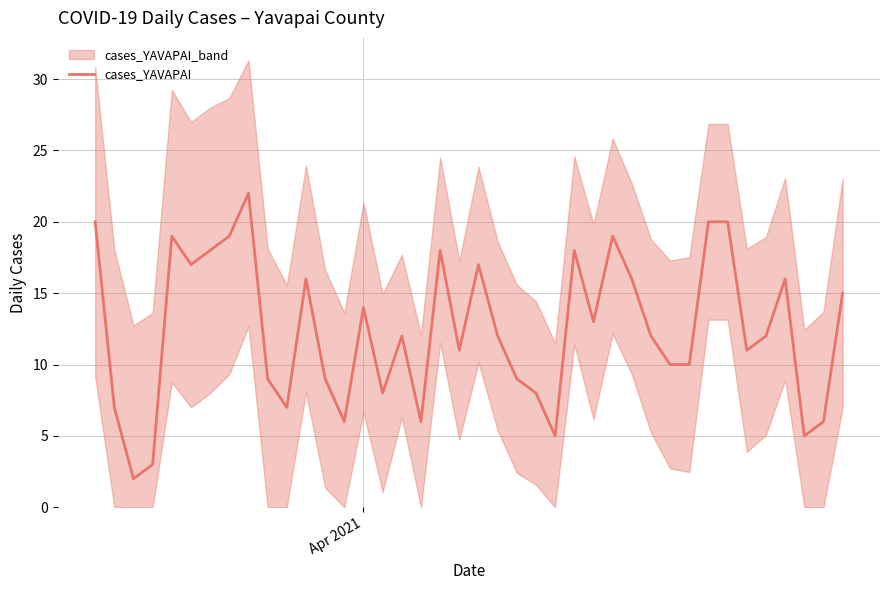

How many values are below 12?

18